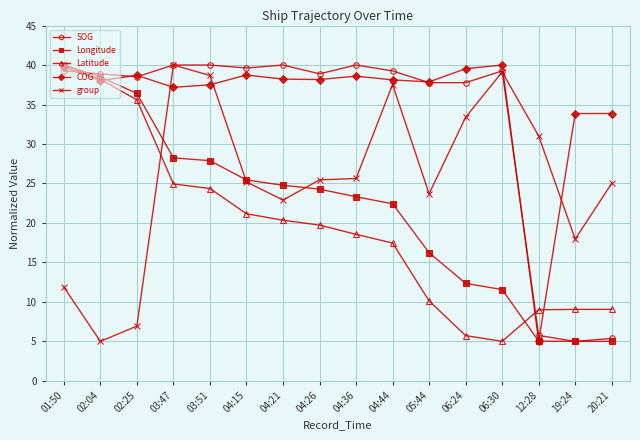

What is the value of the Latitude point at the 4th from the left?

24.9